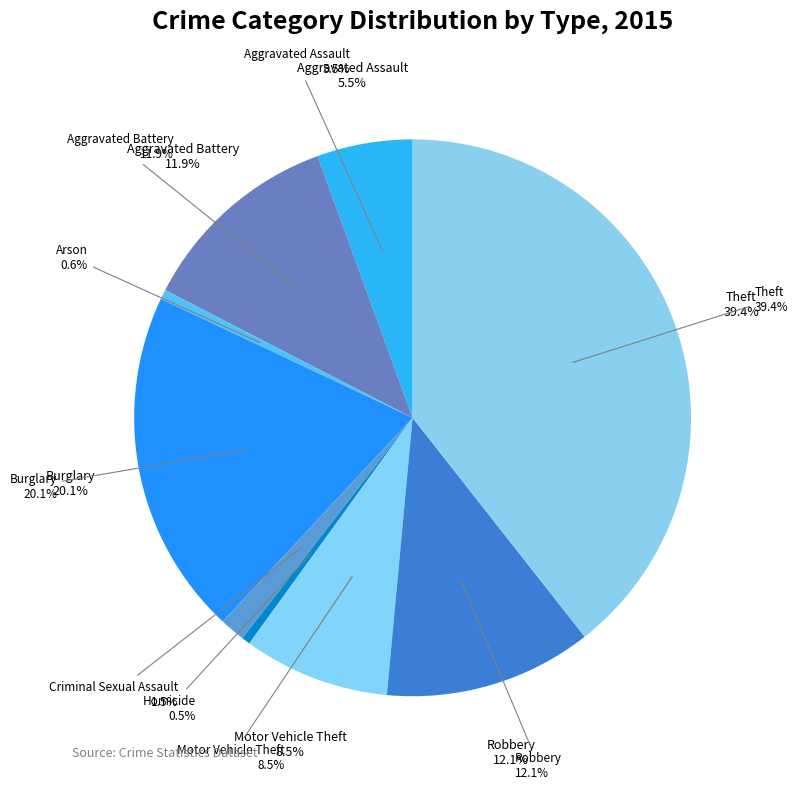

How many slices are in this pie chart?

9